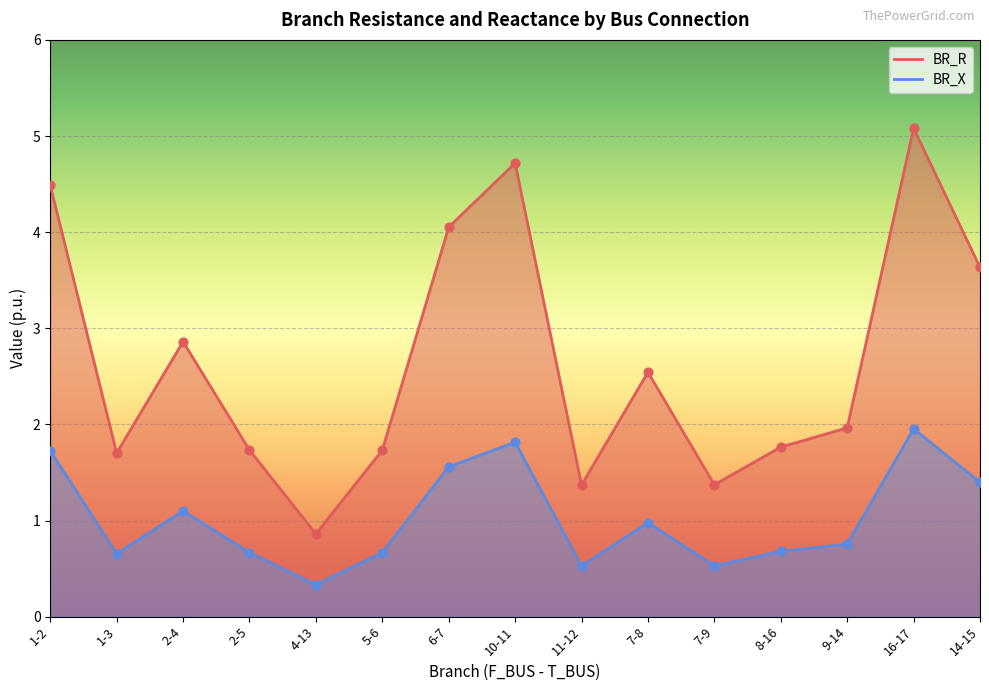

What is the total value across all series at 10-11?

6.5